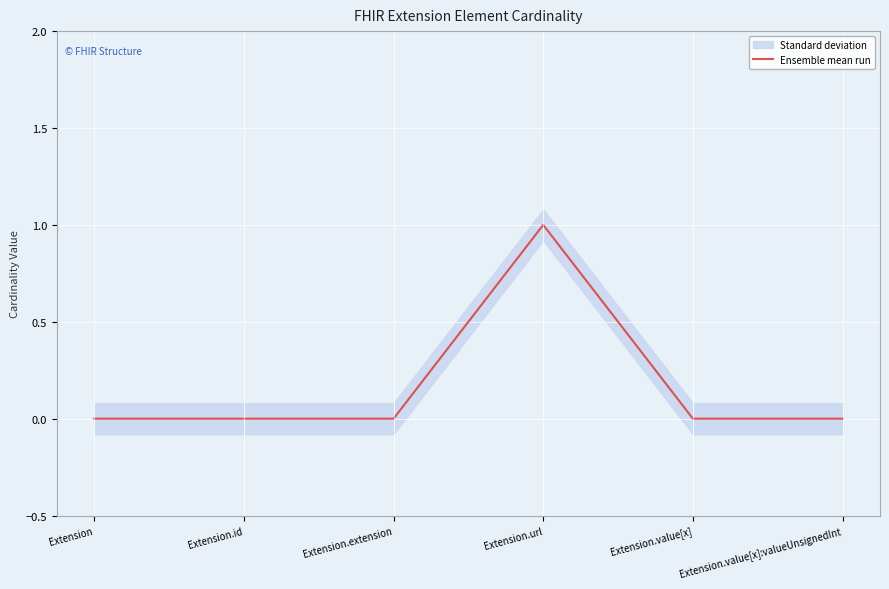

Which has a higher value, Extension.extension or Extension.id?

Extension.extension